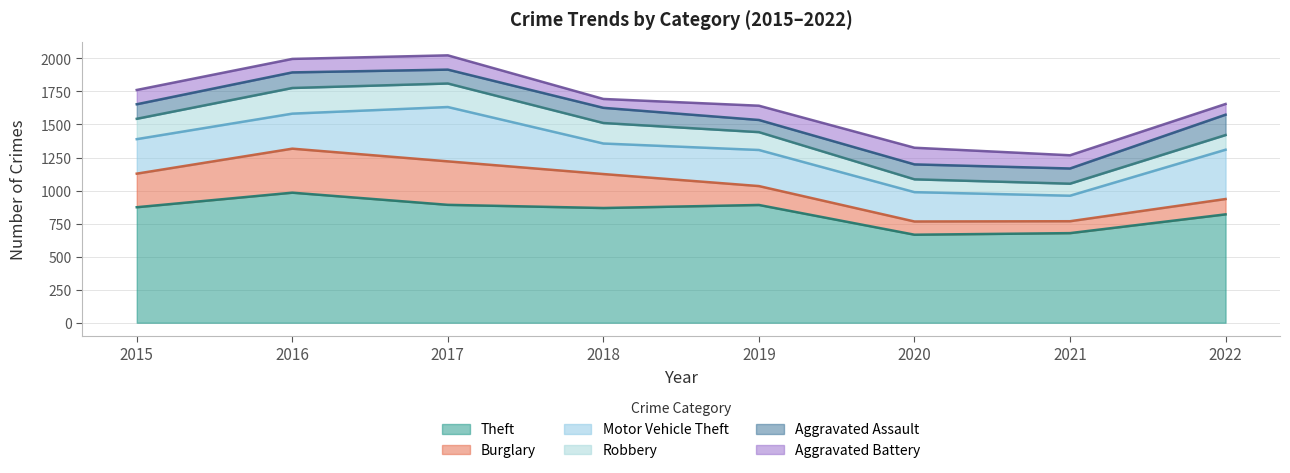

Reading left to right, extract all data points from this chart.

Theft: 2015=874	2016=984	2017=892	2018=868	2019=891	2020=666	2021=678	2022=820
Burglary: 2015=254	2016=333	2017=329	2018=257	2019=143	2020=100	2021=90	2022=116
Motor Vehicle Theft: 2015=261	2016=265	2017=411	2018=231	2019=273	2020=222	2021=193	2022=373
Robbery: 2015=154	2016=194	2017=178	2018=155	2019=135	2020=97	2021=91	2022=111
Aggravated Assault: 2015=110	2016=118	2017=105	2018=115	2019=92	2020=113	2021=115	2022=154
Aggravated Battery: 2015=108	2016=102	2017=108	2018=67	2019=108	2020=126	2021=100	2022=81